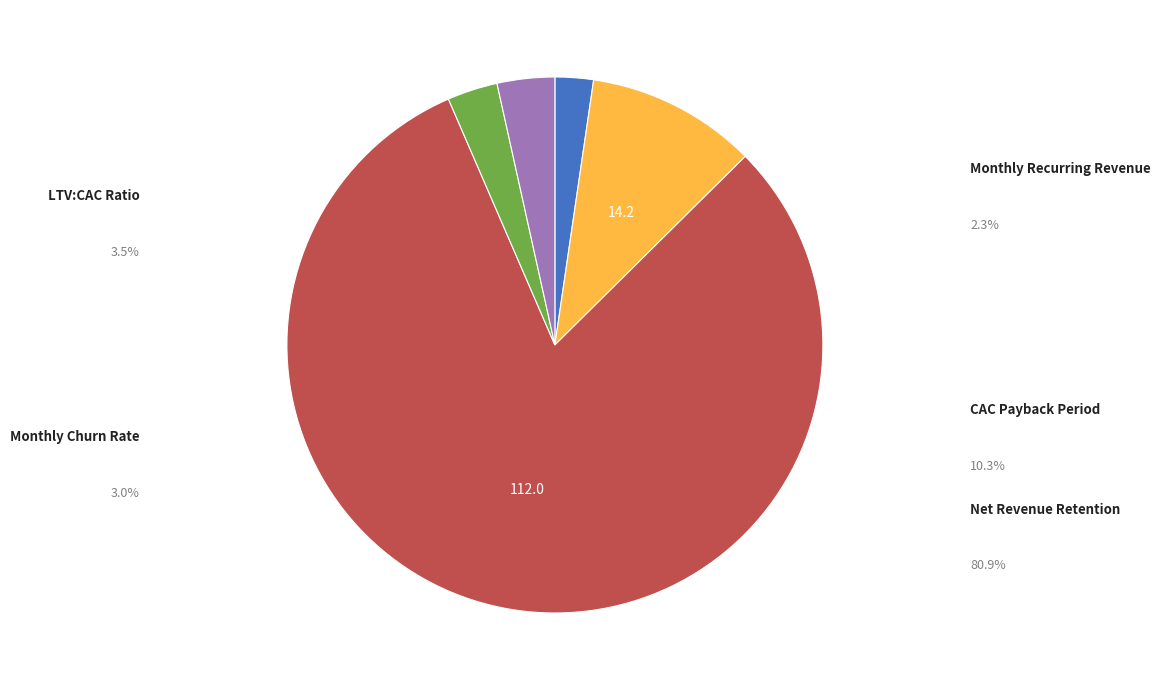

To the nearest percent, what is the average slice percentage?

20%